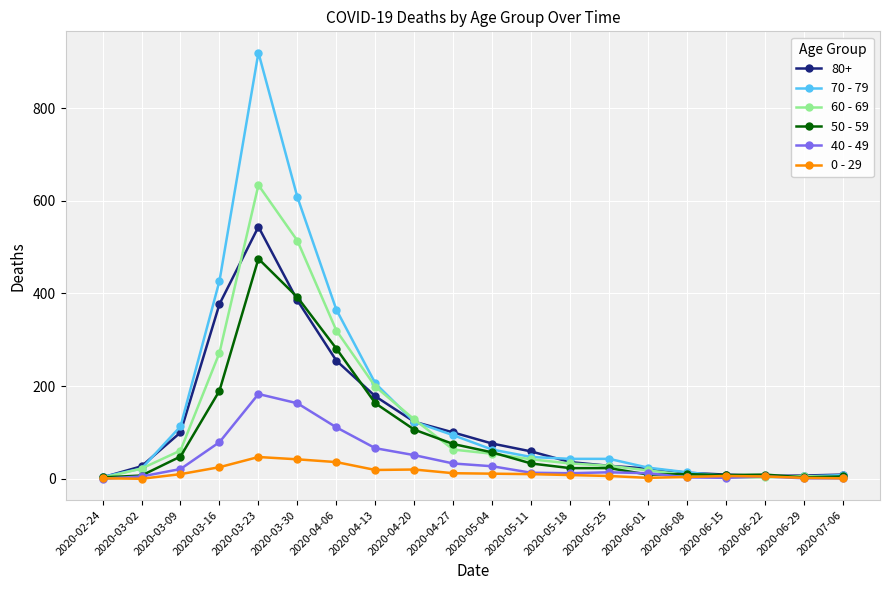

Where does the 60 - 69 series first go above 42?

2020-03-09